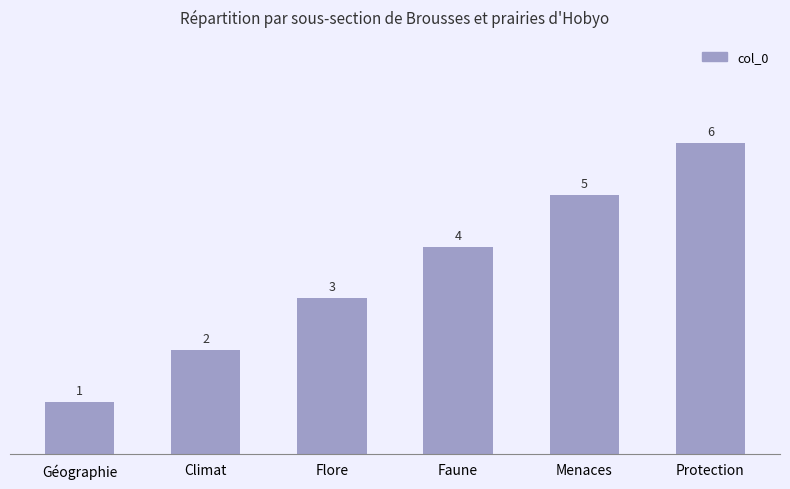

What is the label of the 3rd bar from the right?

Faune